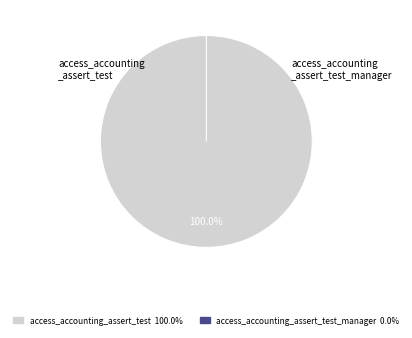

How many segments does this pie chart have?

2